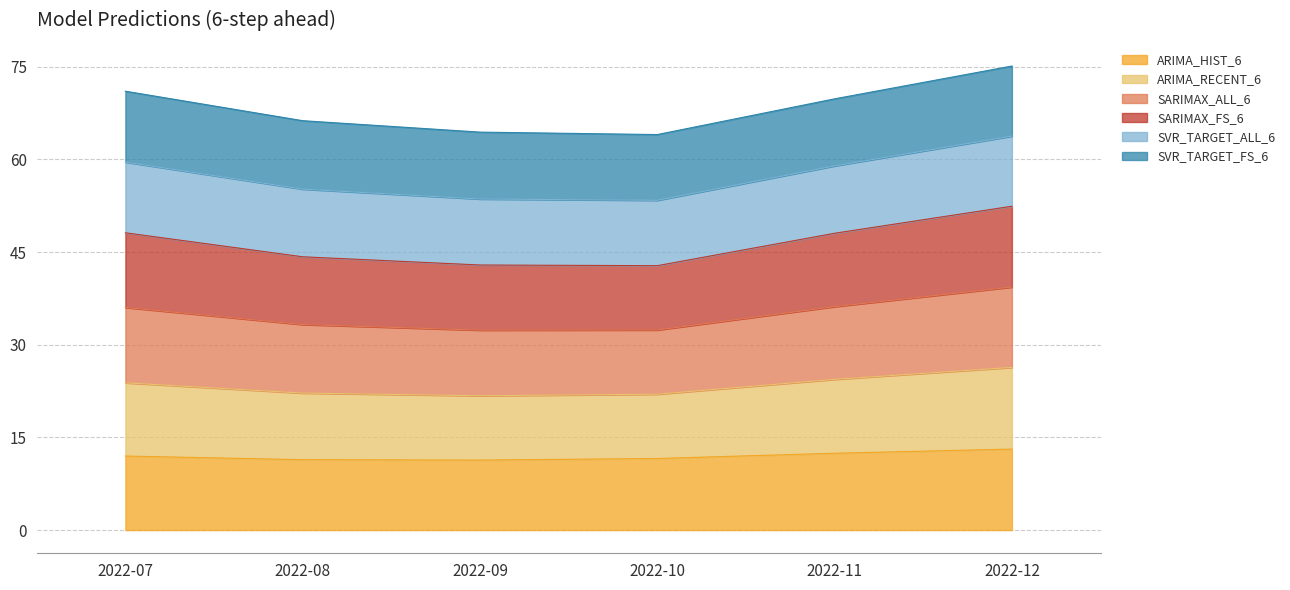

What is the lowest value of the ARIMA_HIST_6 series?

11.3